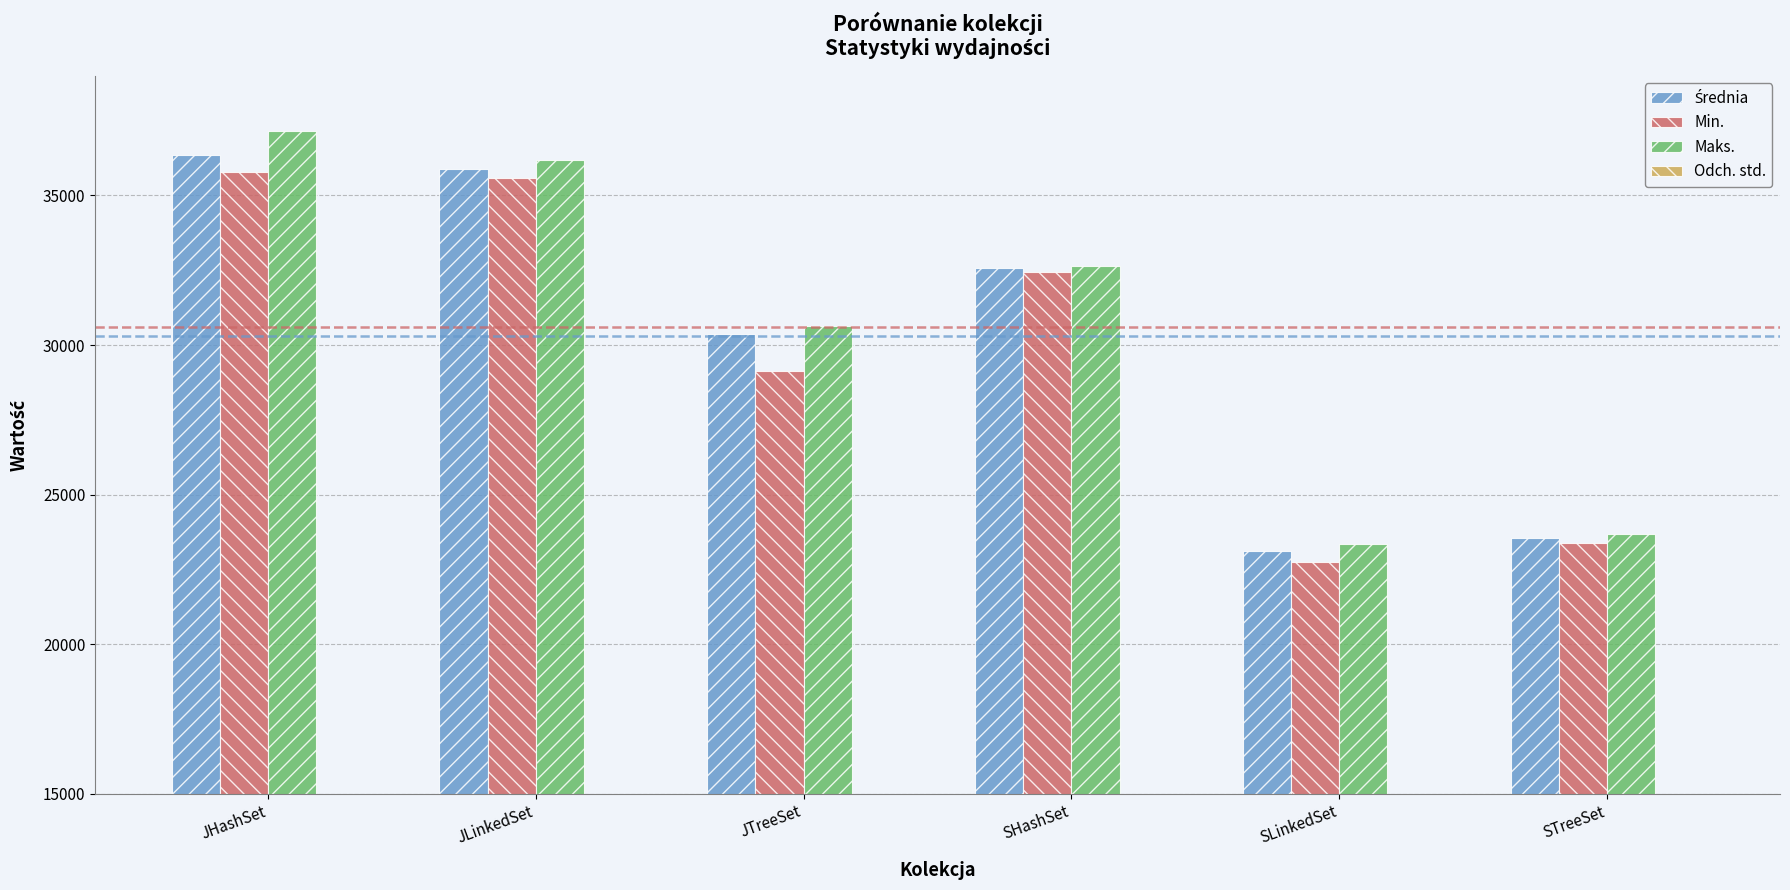

How many bars are there in each group?

4